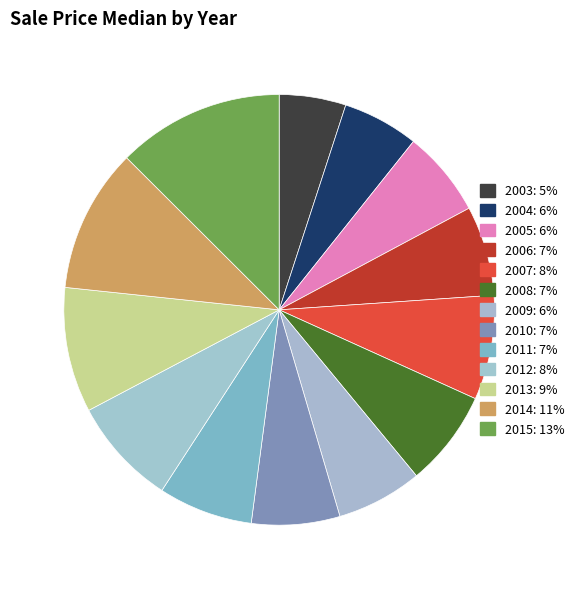

To the nearest percent, what is the difference between the 2007 and 2015 slice percentages?

5%